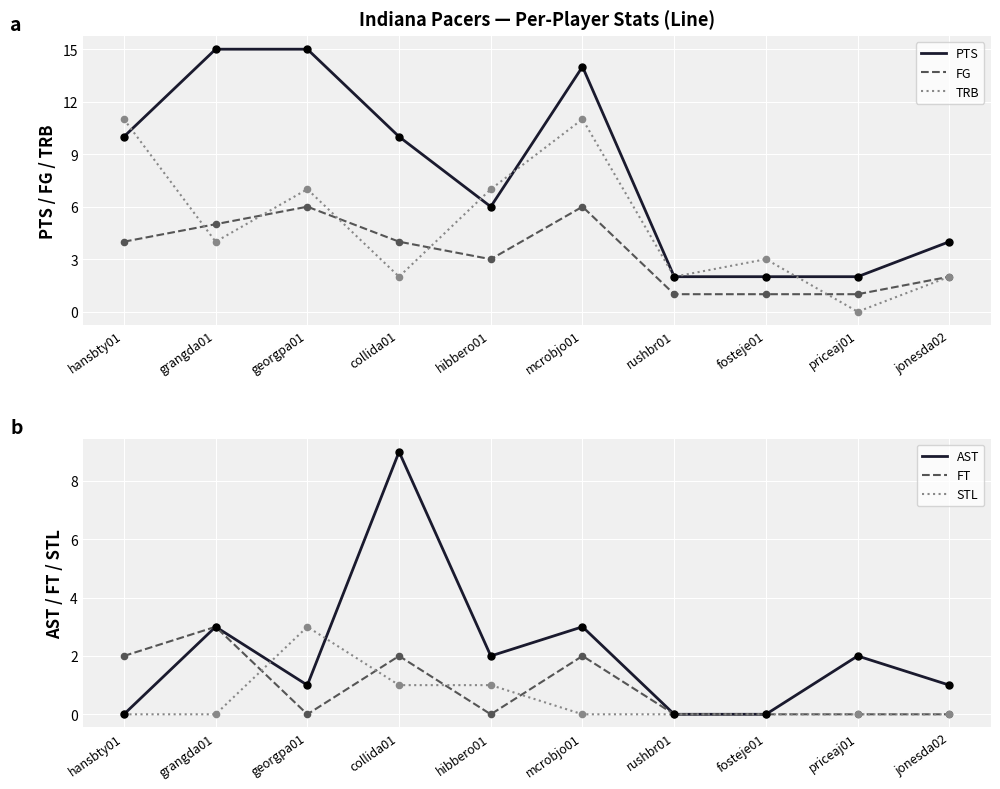

What is the total value across all series at fosteje01?

6